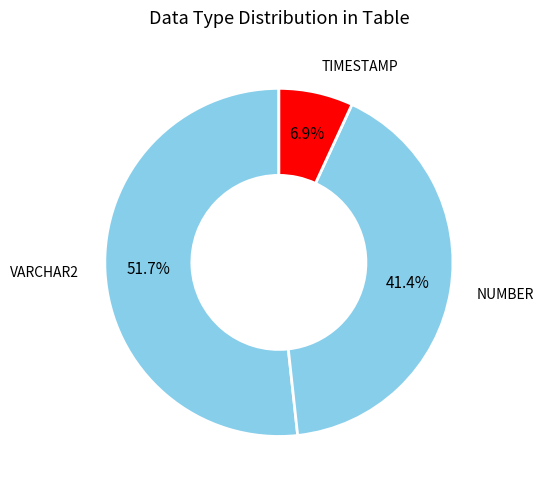

Approximately how many times larger is the value at NUMBER compared to VARCHAR2?

0.8